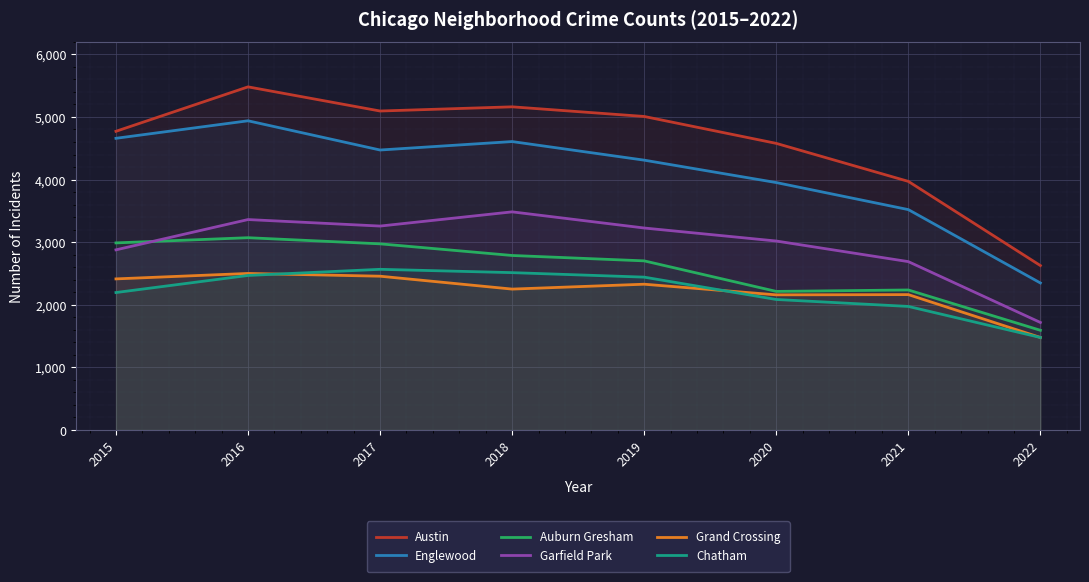

Which series has the largest total across all categories?

Austin